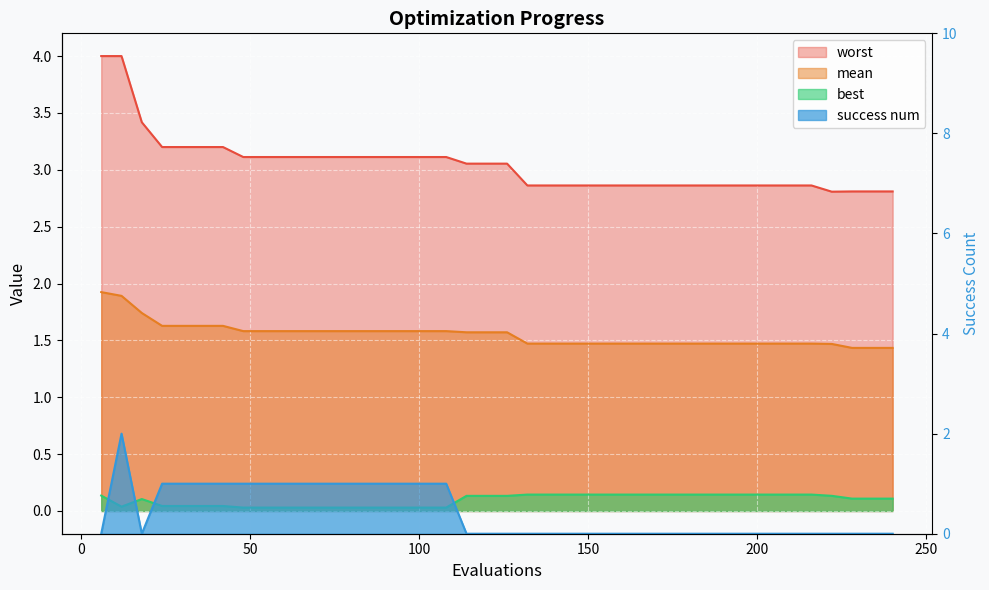

List the labels in order of worst value, largest first.

6, 12, 18, 24, 30, 36, 42, 48, 54, 60, 66, 72, 78, 84, 90, 96, 102, 108, 114, 120, 126, 132, 138, 144, 150, 156, 162, 168, 174, 180, 186, 192, 198, 204, 210, 216, 228, 234, 240, 222